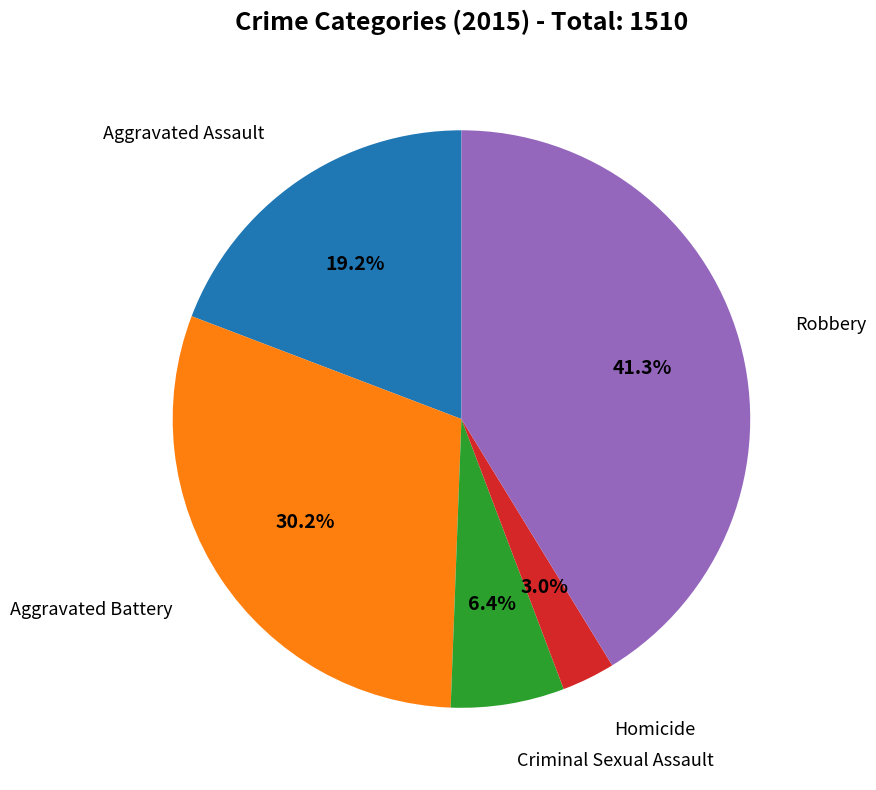

Combined, do Robbery and Criminal Sexual Assault account for over 50%?

No